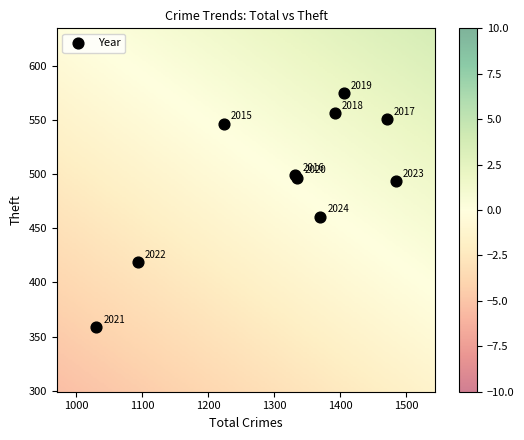

What Y value in the scatter plot is closest to 467?

461